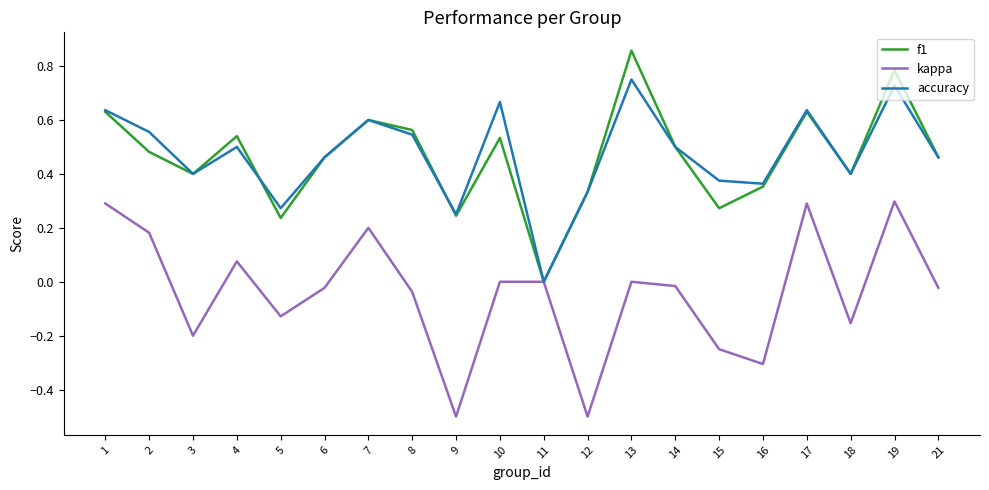

Which category has the highest value across all series?

13